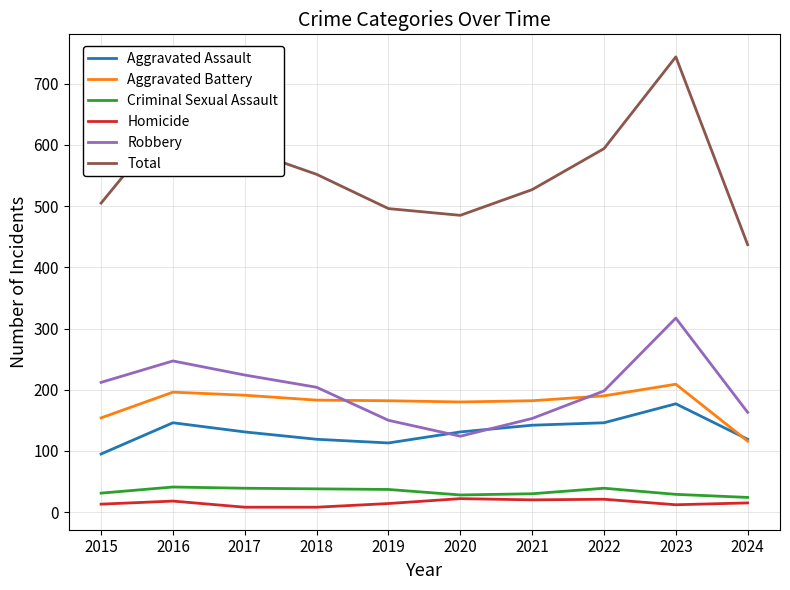

True or false: Total has a value of 648 at 2016.

True